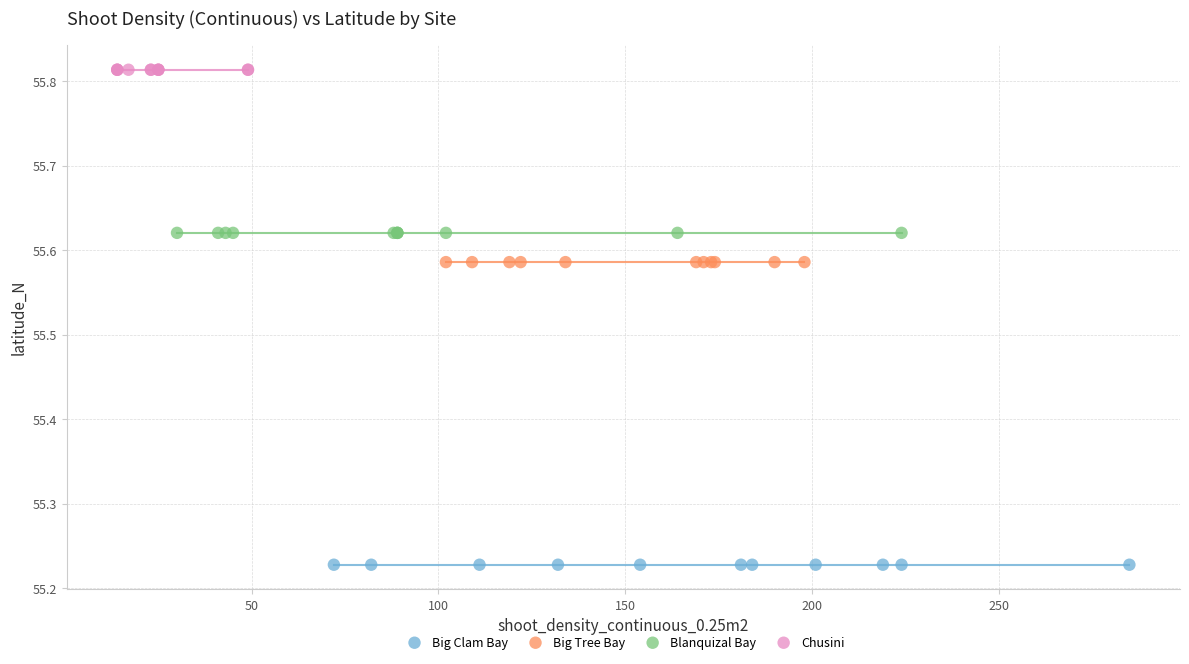

Which series contains the lowest Y value?

Big Clam Bay